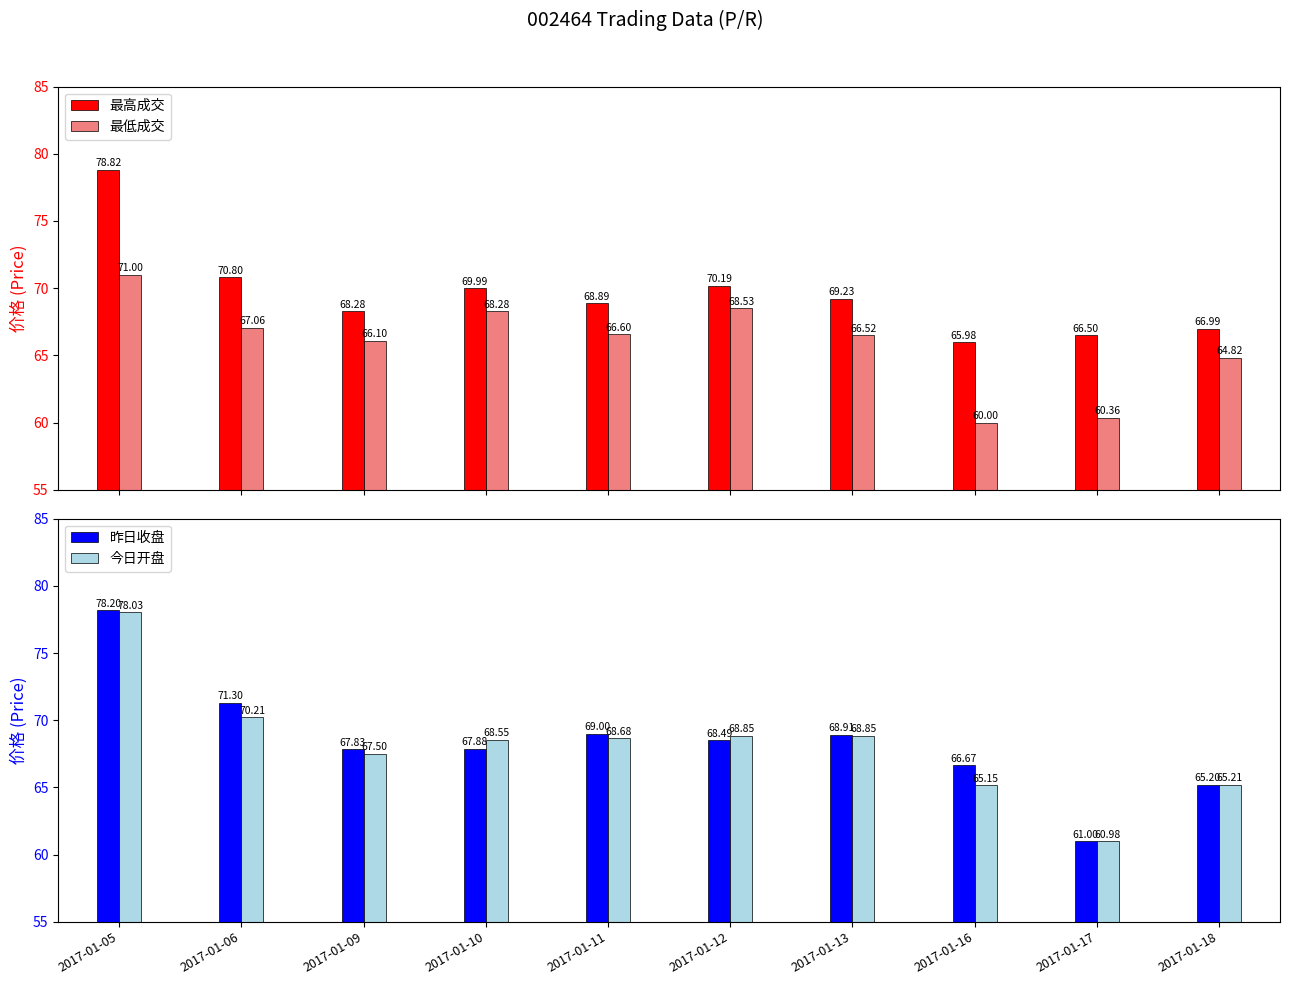

At how many categories does at least one series exceed 63?

10